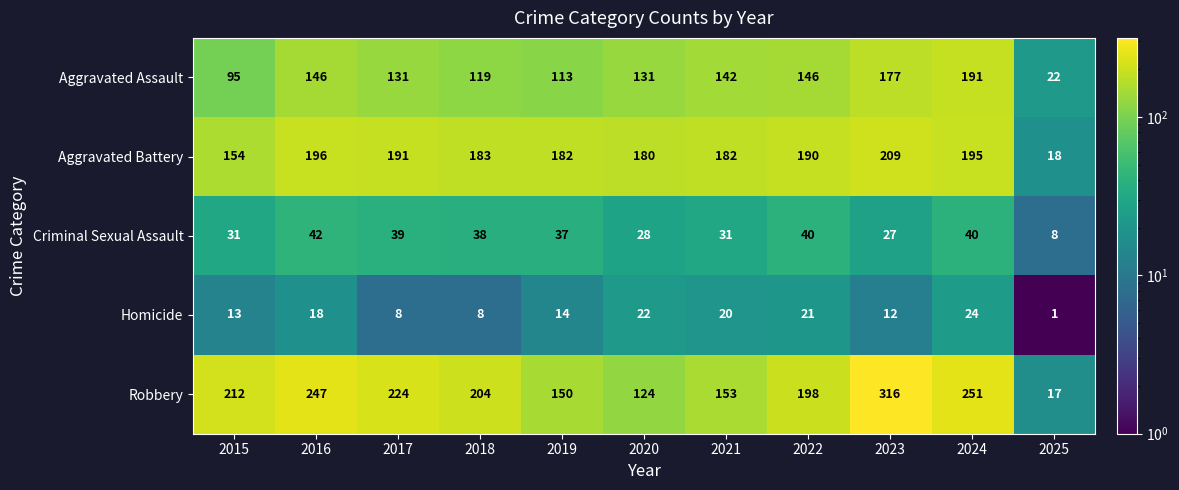

Is it true that Criminal Sexual Assault equals 31 at 2015?

True